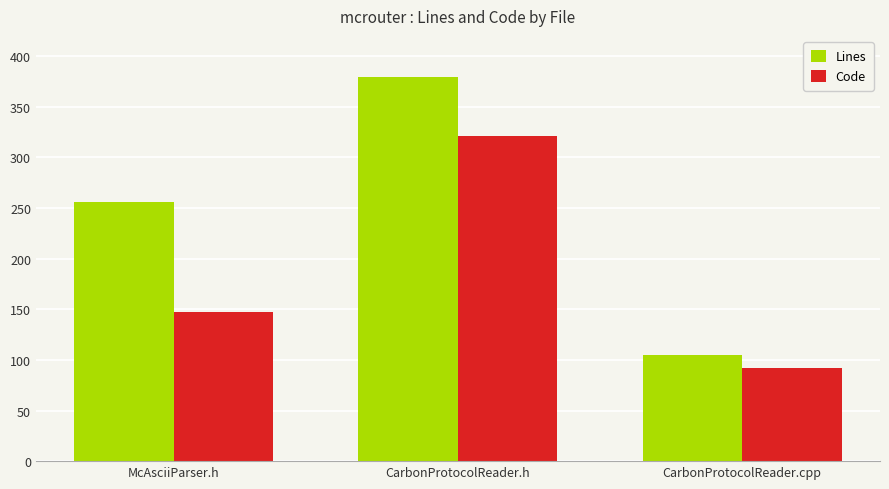

True or false: Code has a value of 321 at CarbonProtocolReader.h.

True